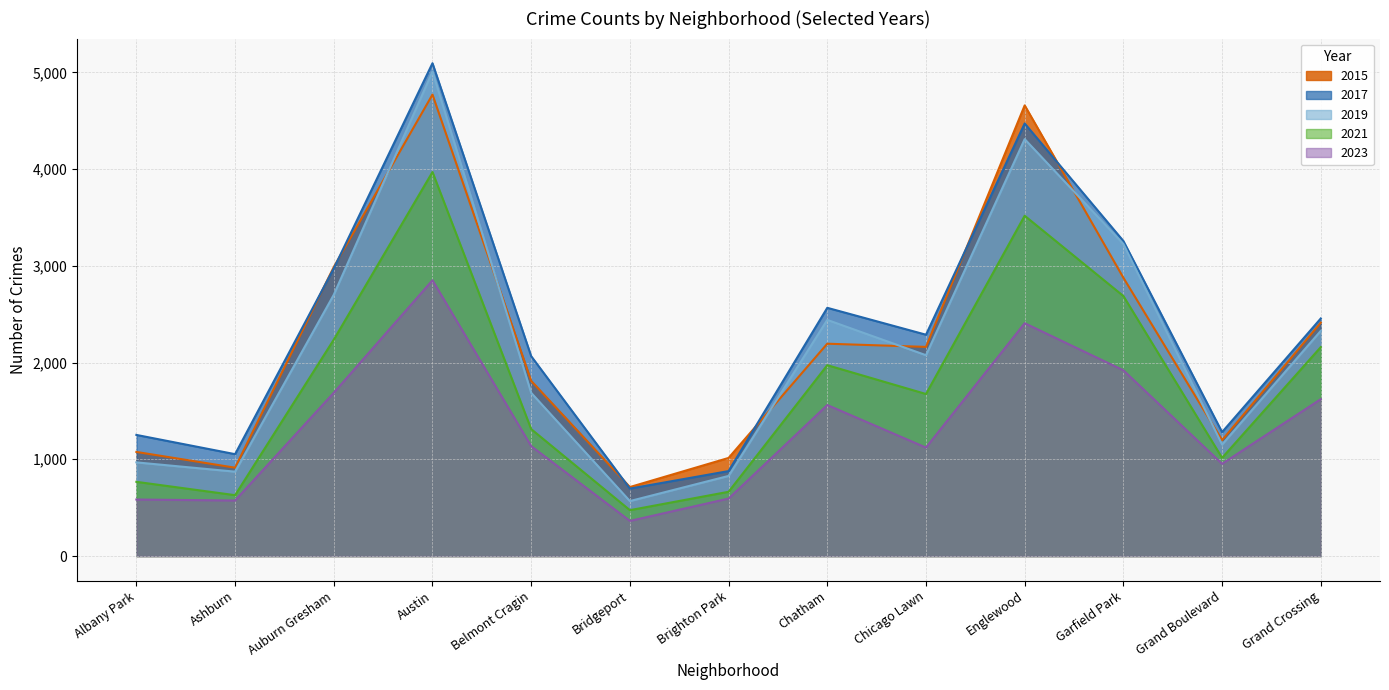

List the series in order of their peak value, lowest first.

2023, 2021, 2015, 2019, 2017